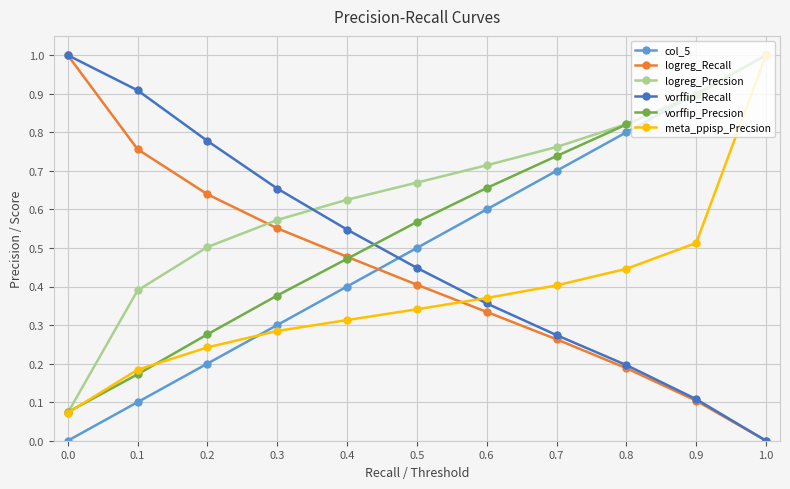

Which series has the largest total across all categories?

logreg_Precsion